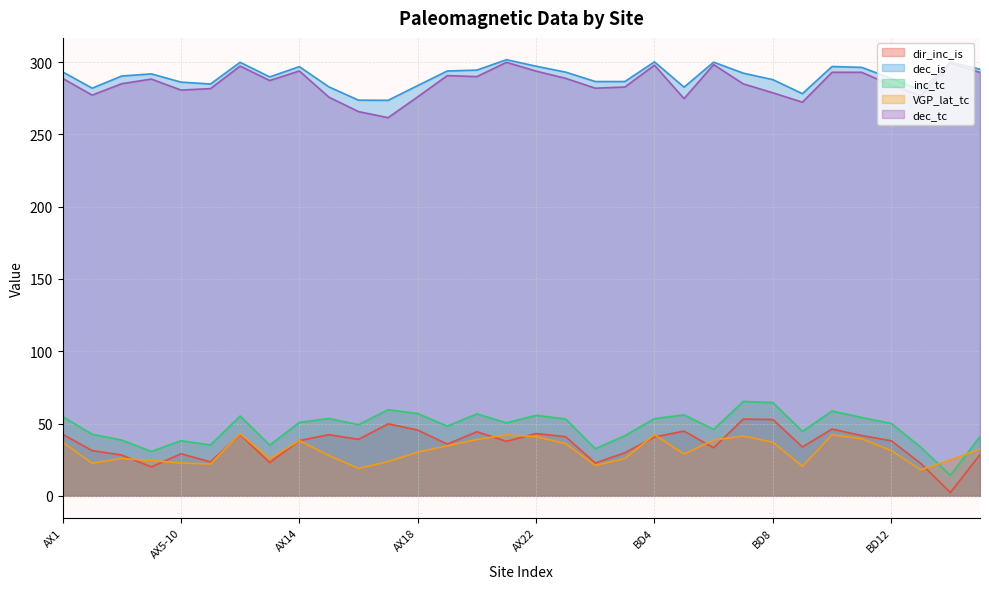

What is the maximum value shown in the chart?

301.7